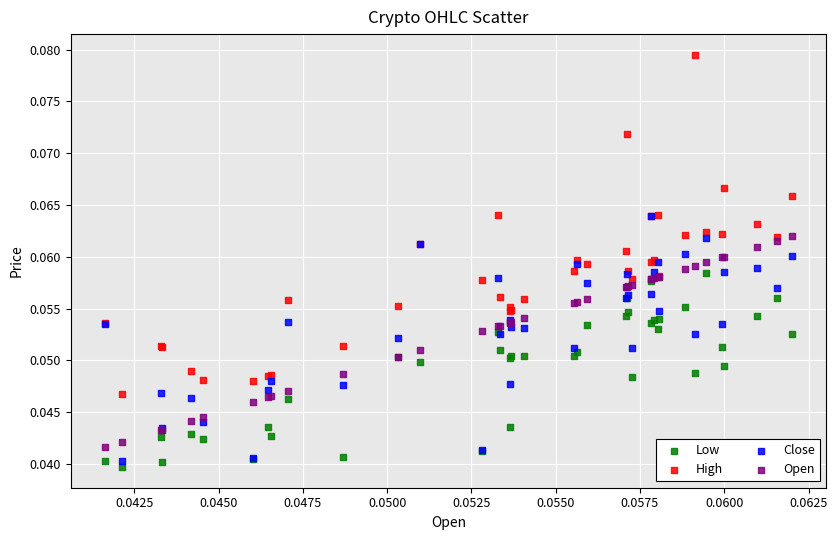

Which series contains the lowest Y value?

Low